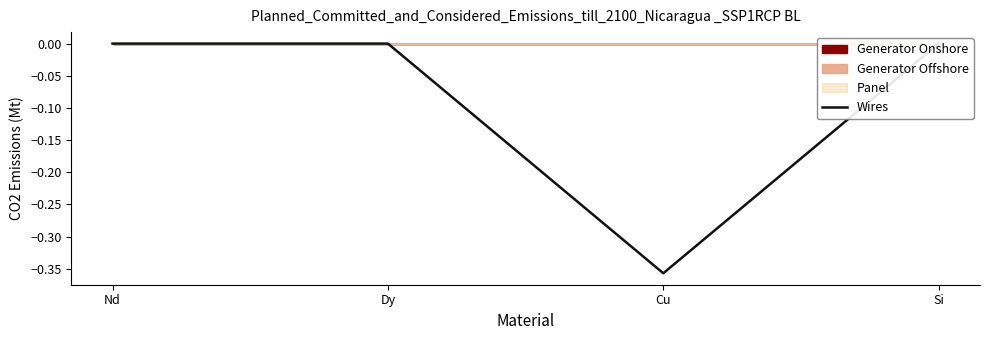

What is the change in value from Cu to Si?

+0.4